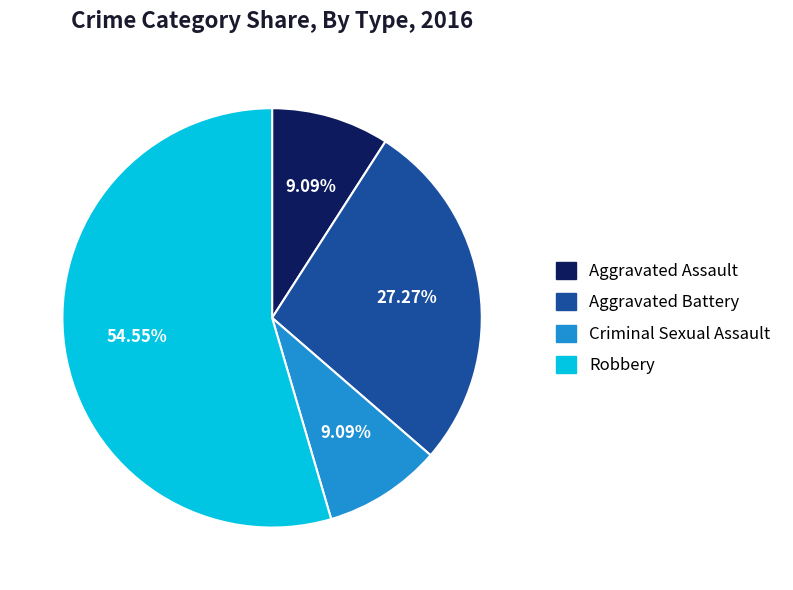

What is the majority slice?

Robbery